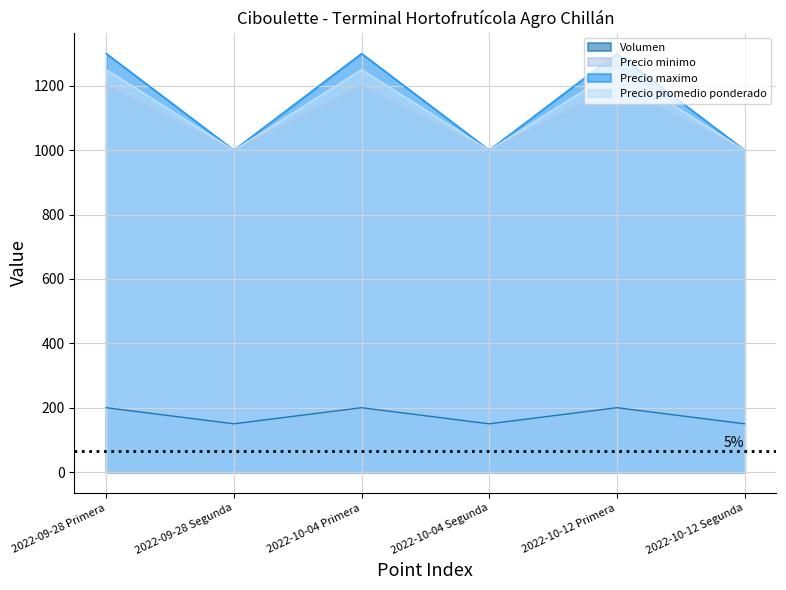

What is the maximum value shown in the chart?

1300